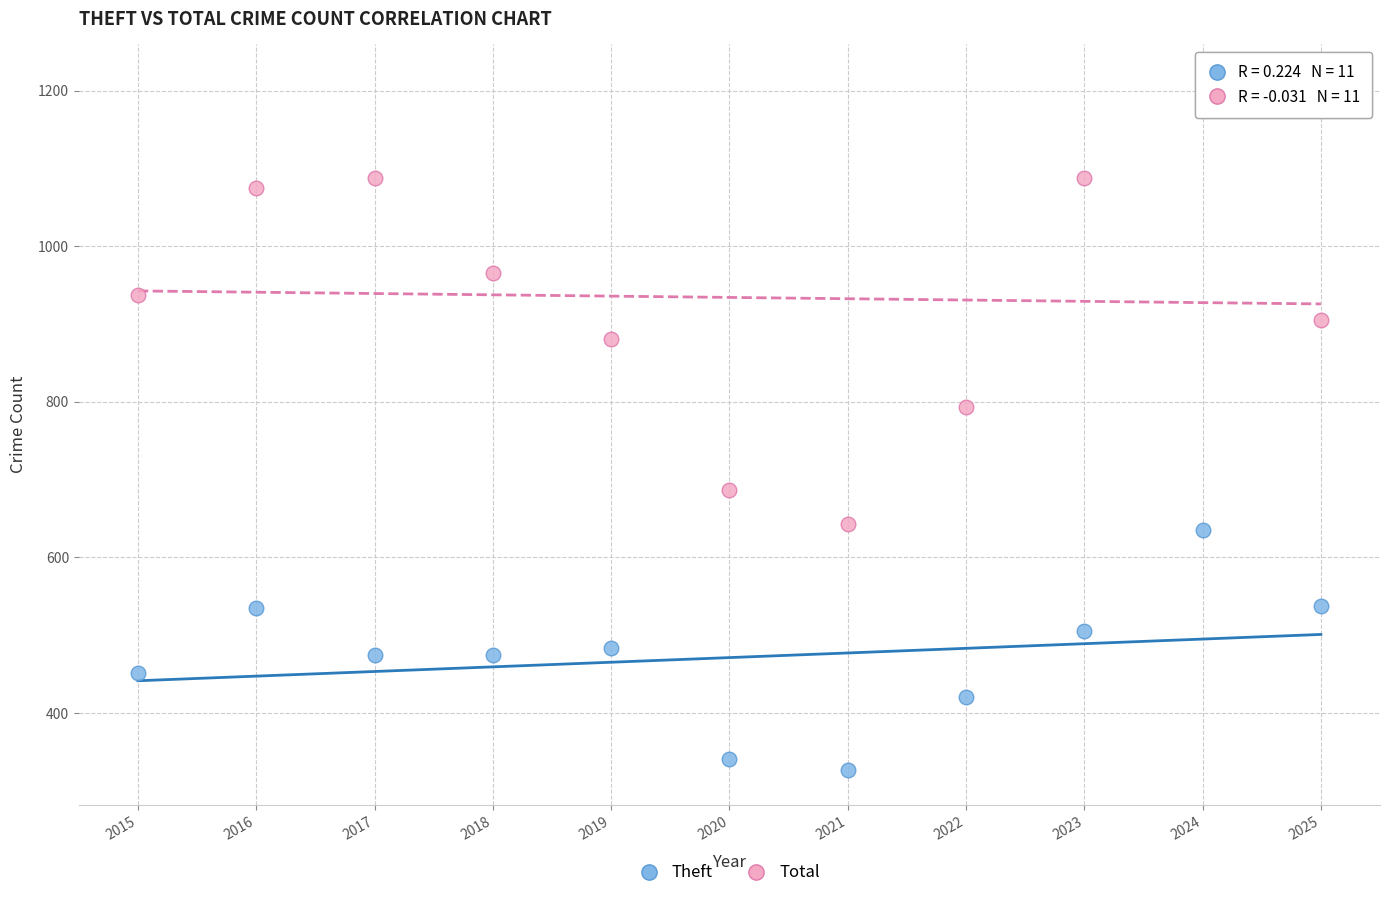

Across all data points, what is the range of Y values (max minus min)?

889